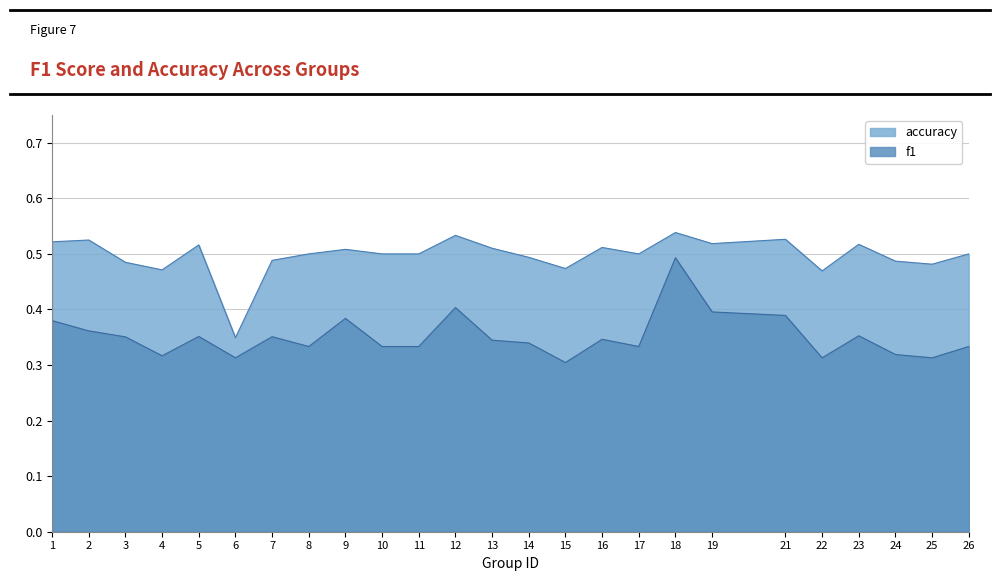

What is the difference between the highest and lowest values at 16?

0.2